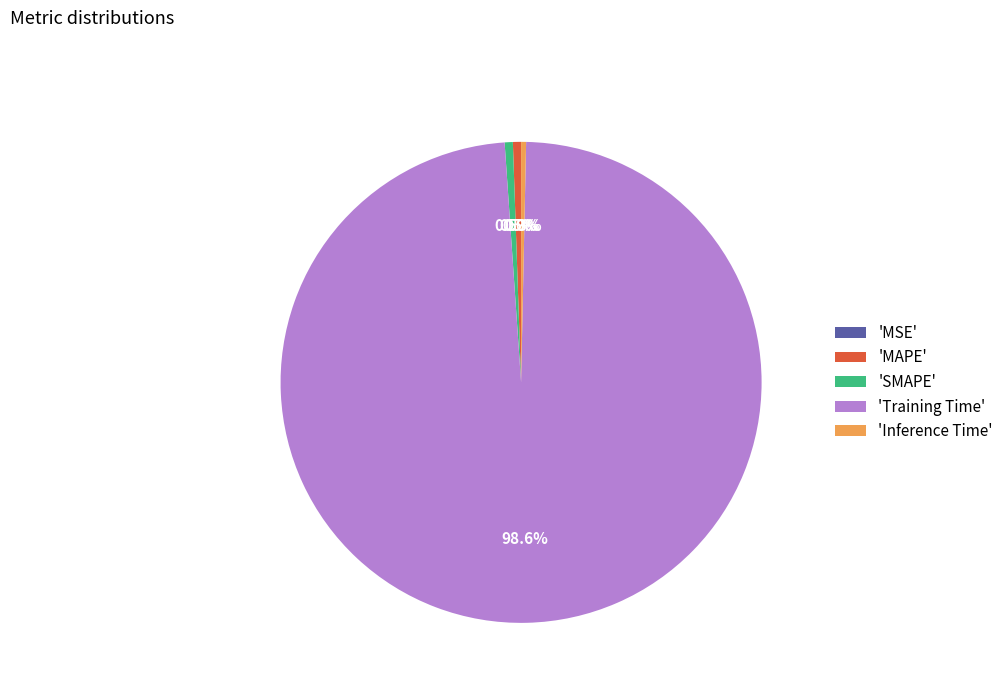

Which has a higher value, 'MAPE' or 'Training Time'?

'Training Time'